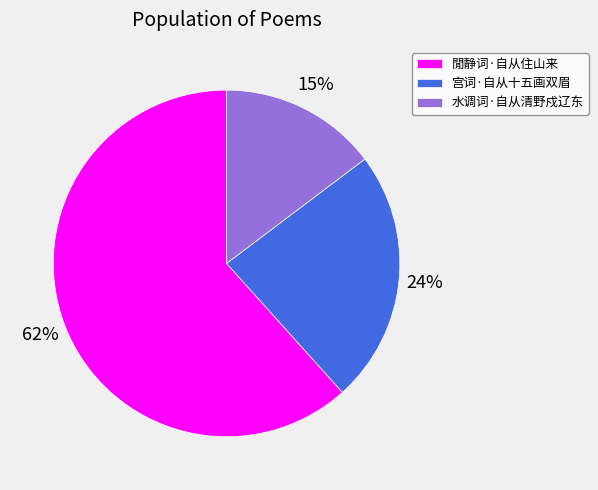

To the nearest percent, what is the average slice percentage?

33%